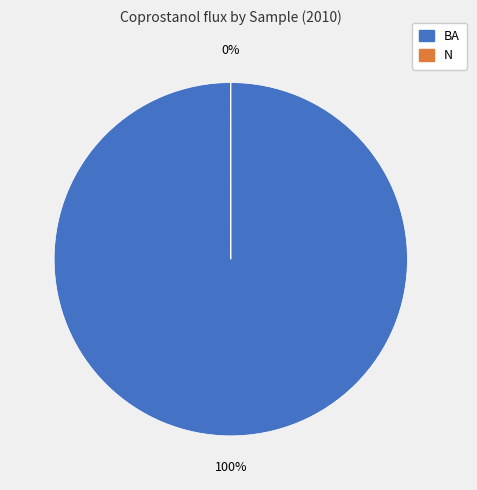

The BA slice represents 99% of the pie. True or false?

False